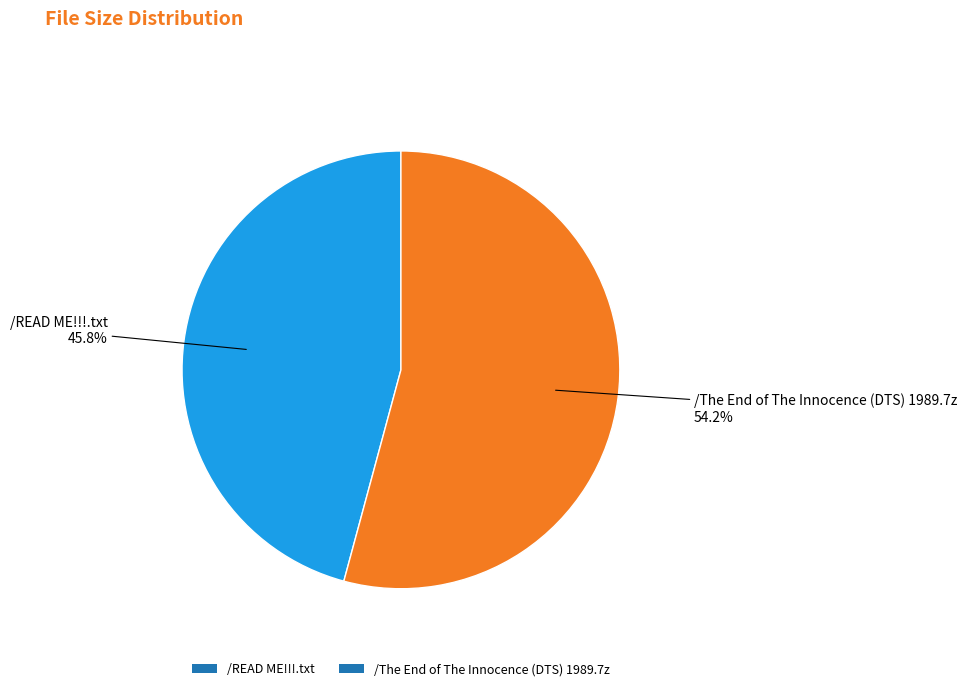

Rank the categories by value from lowest to highest.

/READ ME!!!.txt, /The End of The Innocence (DTS) 1989.7z